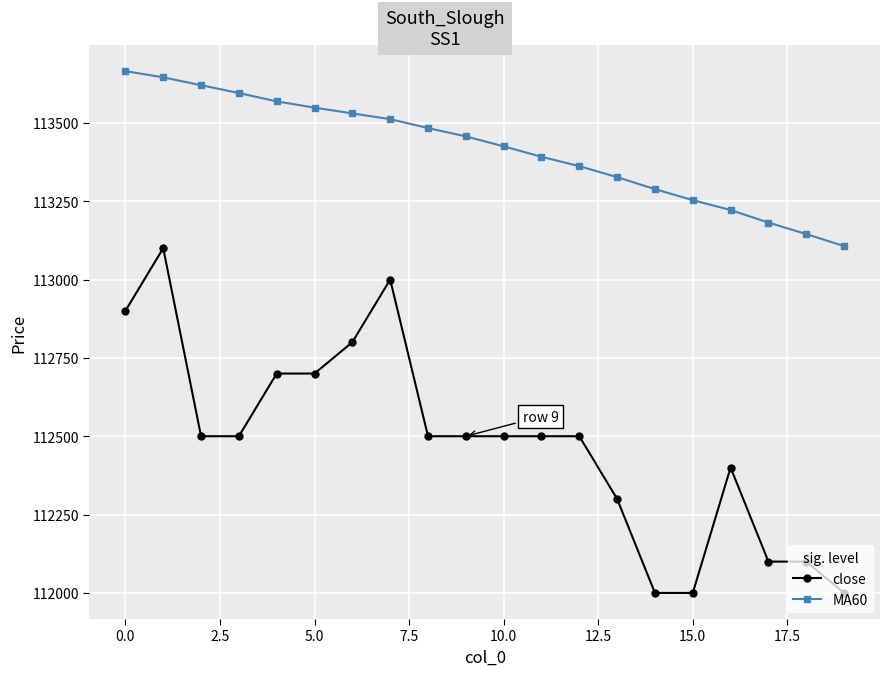

Rank the series by their average value, from lowest to highest.

close, MA60